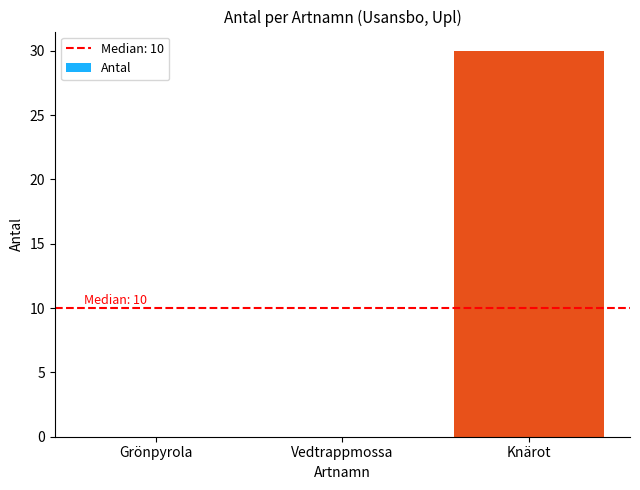

What is the change in value from Vedtrappmossa to Knärot?

+30